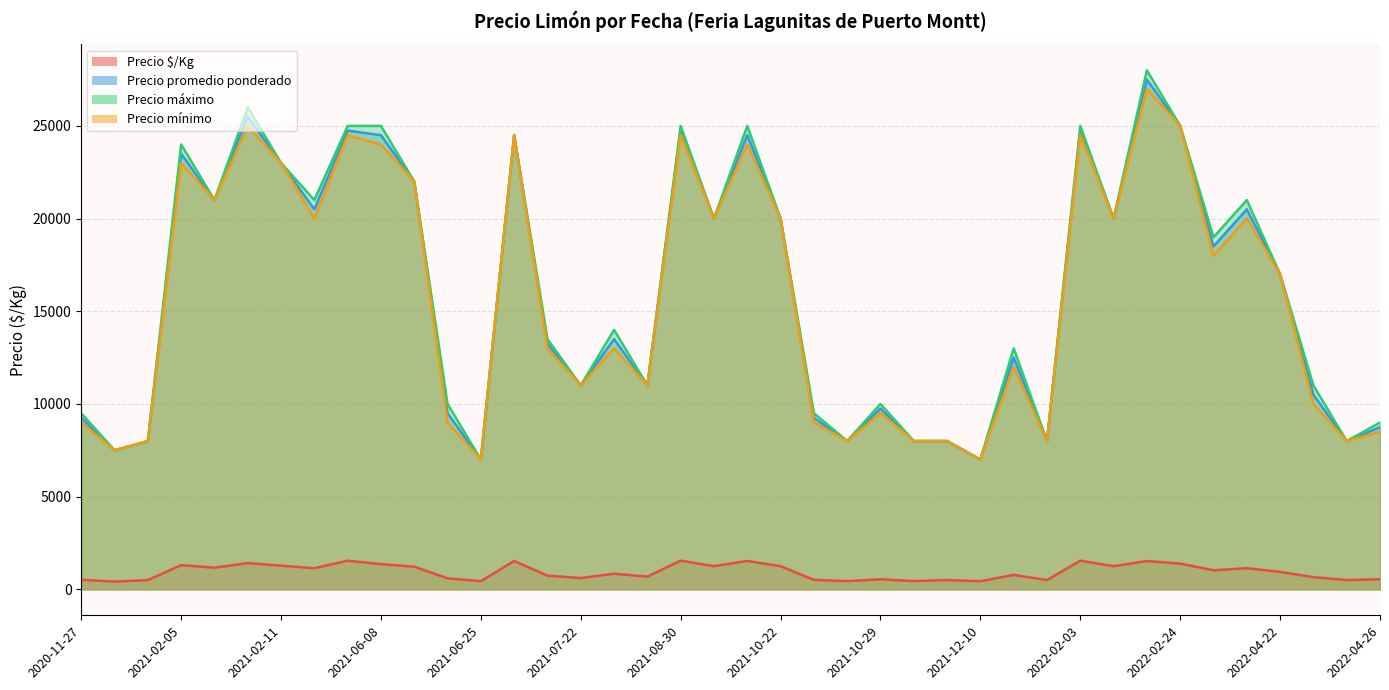

What is the sum of the Precio mínimo values at 2021-10-19 and 2021-07-02?

37000